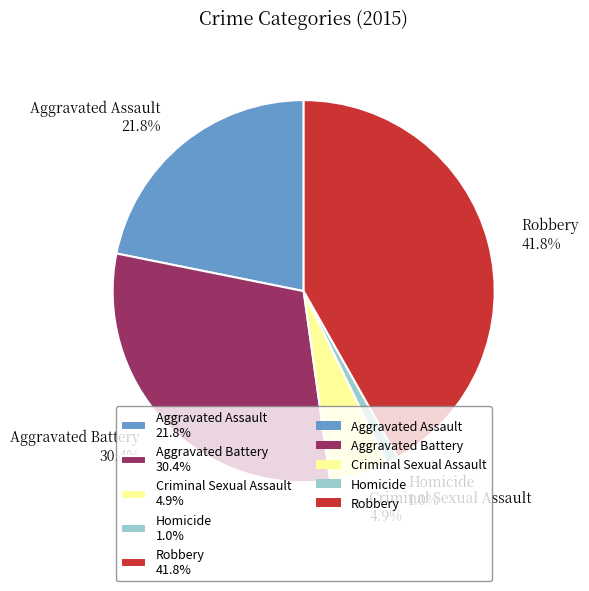

To the nearest percent, what percentage of the pie is Criminal Sexual Assault?

5%